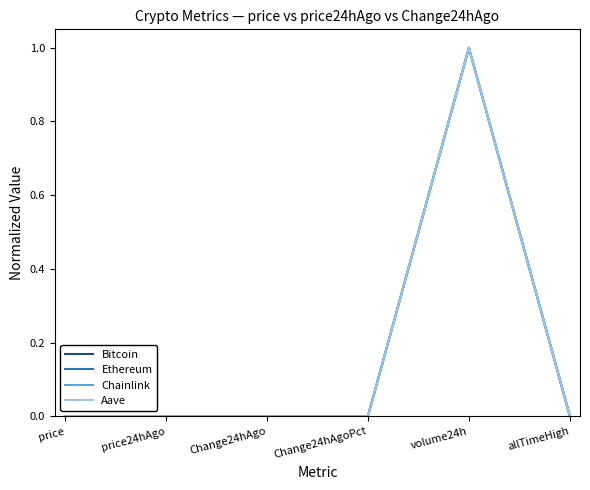

What is the greatest value displayed?

1.0